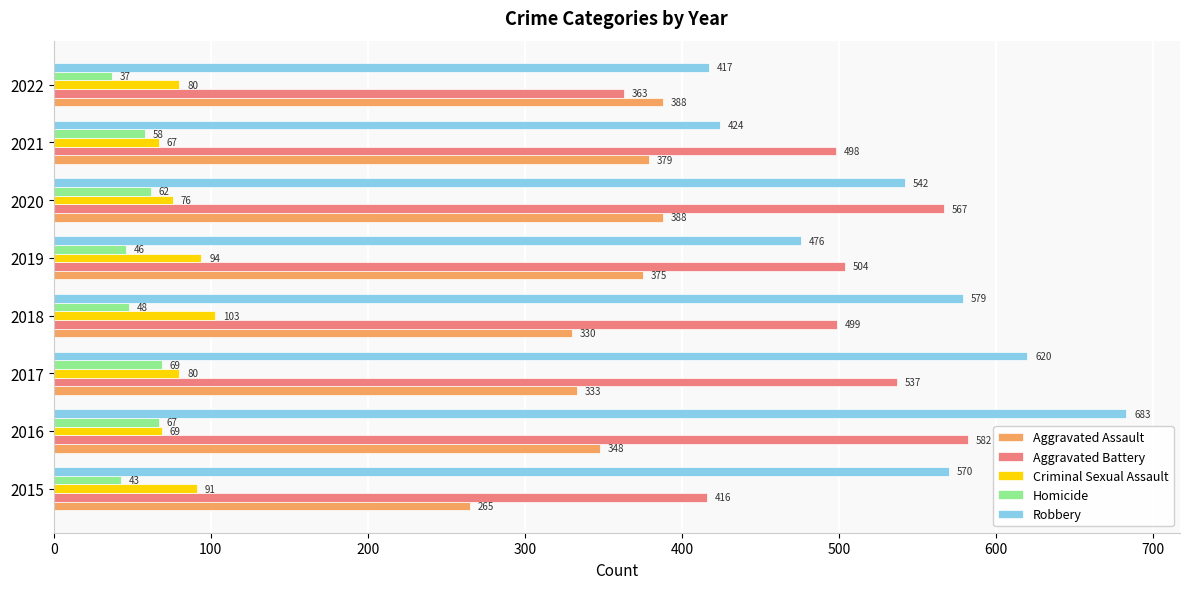

At which label is Homicide closest to 53?

2018